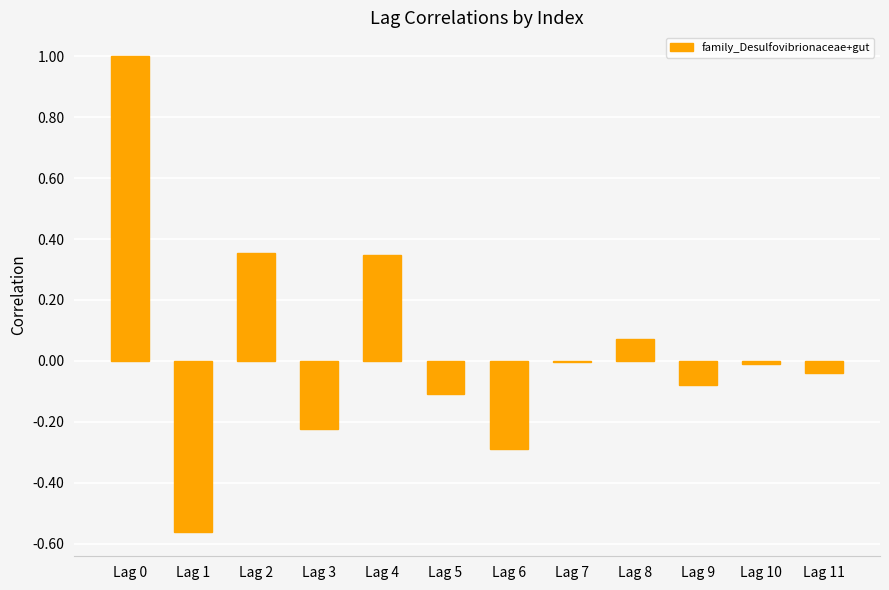

What is the greatest value displayed?

1.0